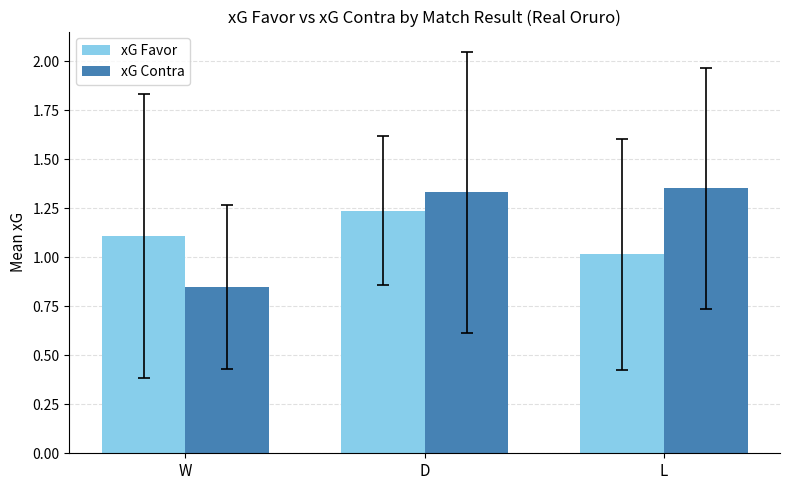

What is the sum of all xG Contra values?

3.5